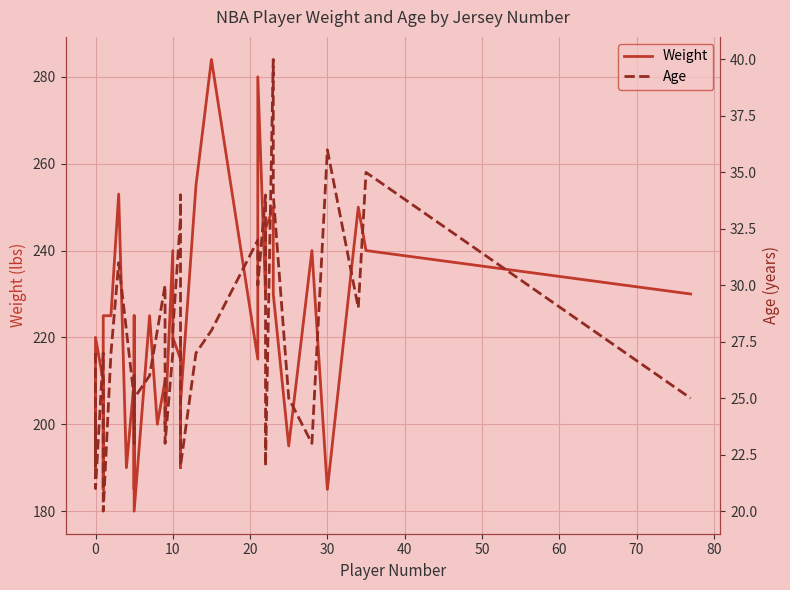

Reading left to right, what are all the values shown in this chart?

Weight: 200	210	210	190	220	210	185	225	225	253	190	210	185	225	180	225	200	210	200	240	240	220	215	220	190	205	255	284	215	280	230	245	250	230	195	240	185	250	240	230
Age: 27	25	22	24	21	27	25	20	27	31	28	25	26	23	25	26	28	30	23	27	27	28	33	34	28	22	27	28	32	30	34	22	40	34	25	23	36	29	35	25